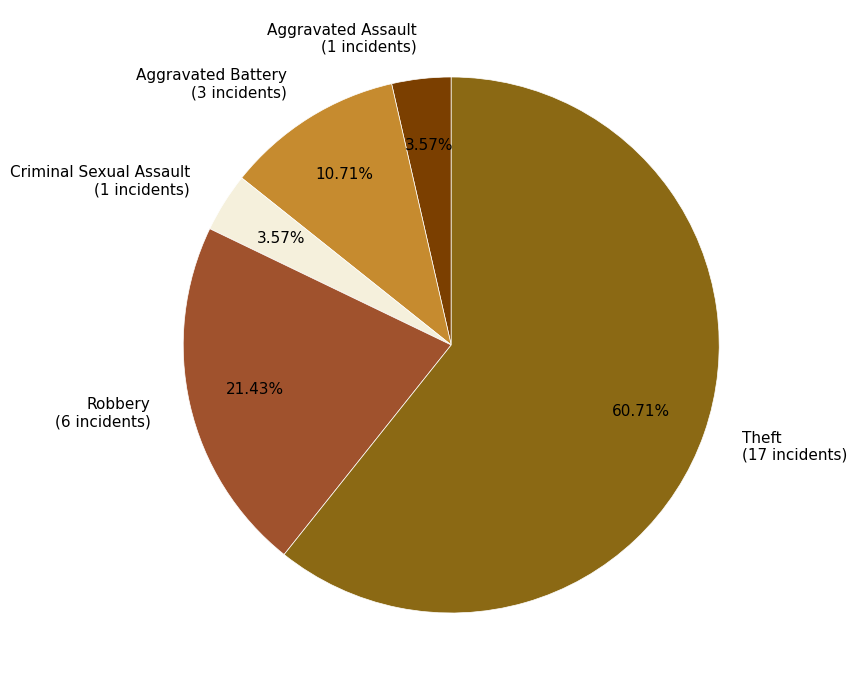

How many slices are in this pie chart?

5